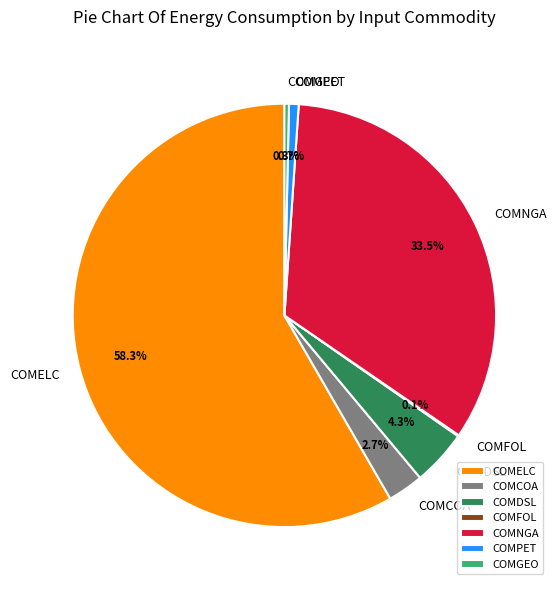

Between COMELC and COMNGA, which is larger?

COMELC